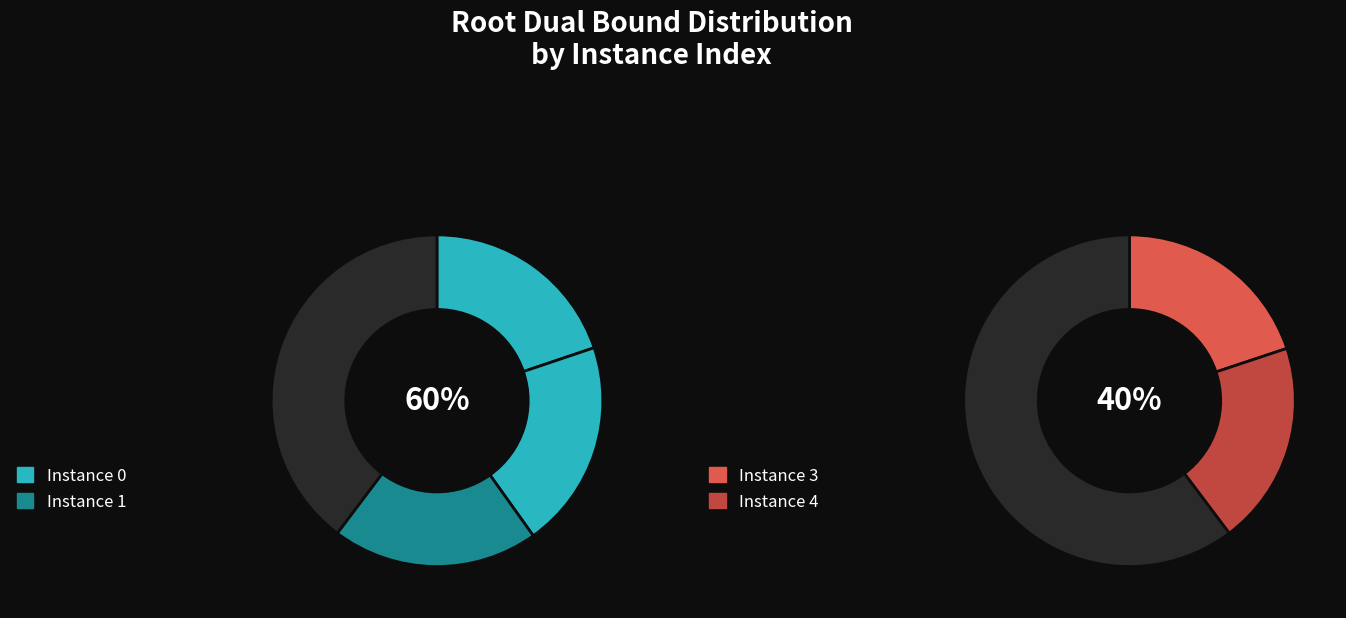

Count the number of slices in the pie.

5